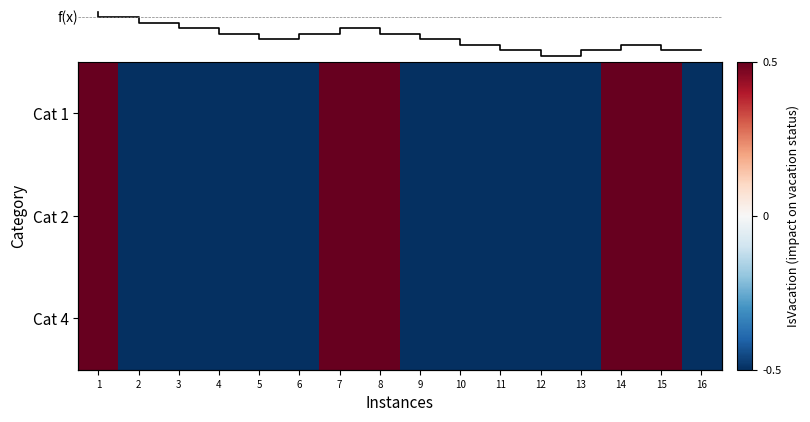

Rank the series by their maximum value, from highest to lowest.

Cat 1, Cat 2, Cat 4, f(x)